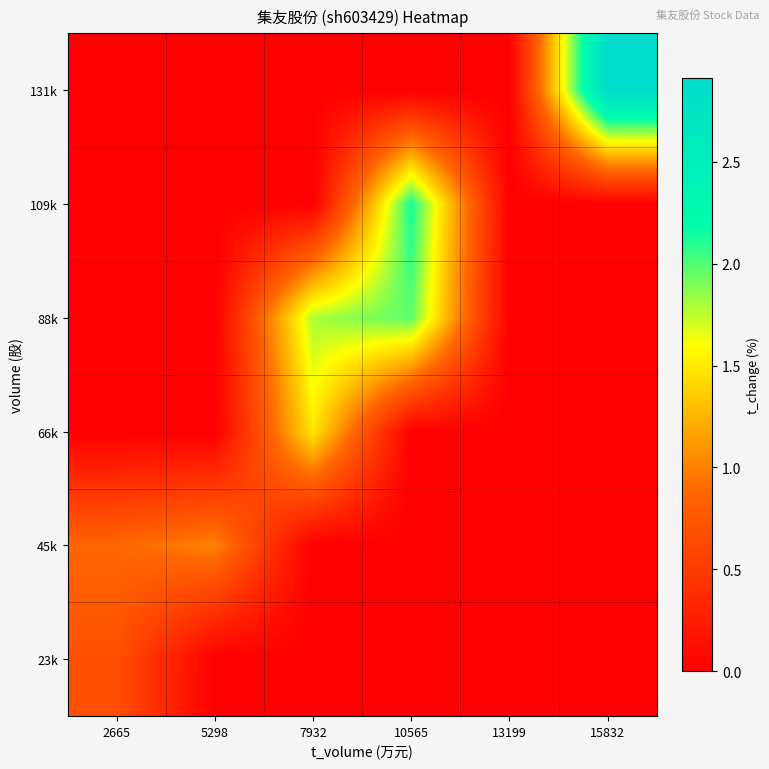

What is the maximum value shown in the chart?

2.9